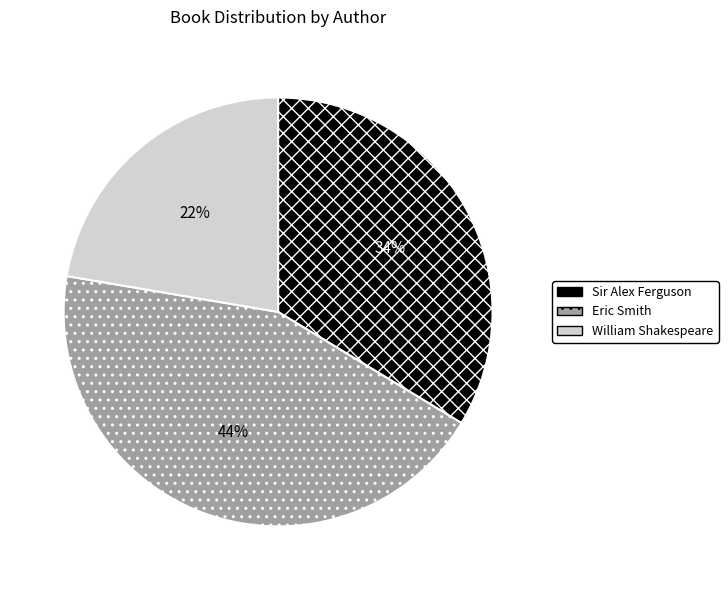

The Eric Smith slice represents 32% of the pie. True or false?

False